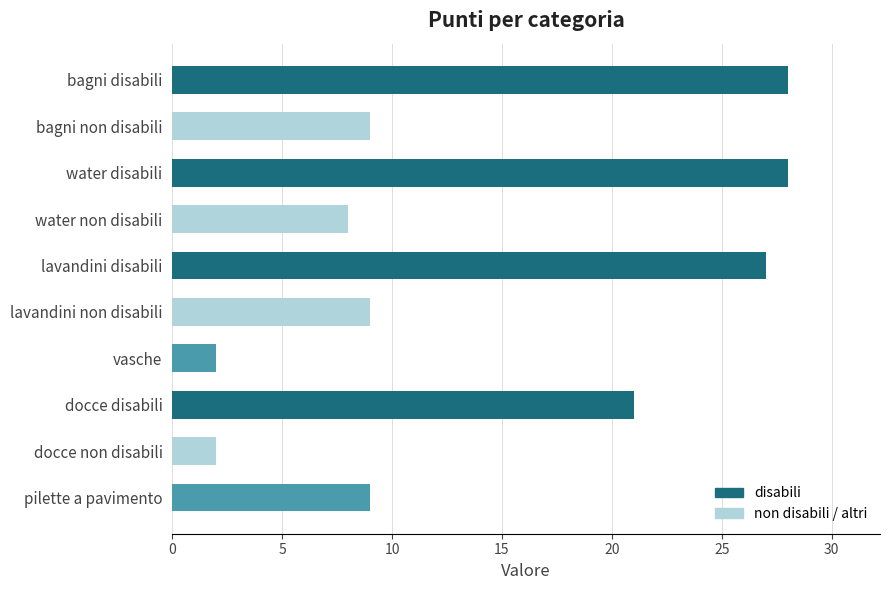

What is the label of the 8th bar from the top?

docce disabili